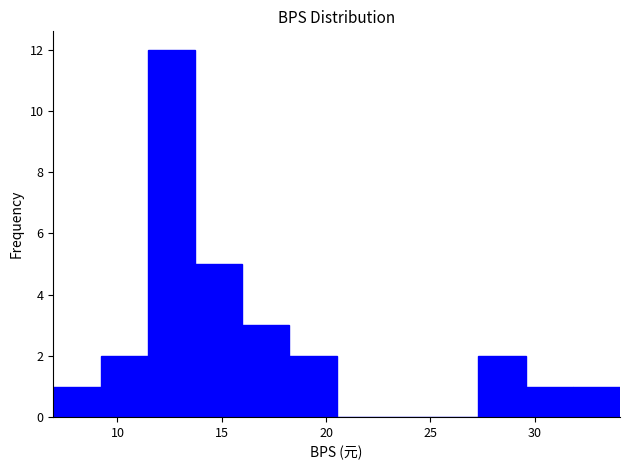

Over which range of the x-axis is the bar tallest?

11.5 to 13.5